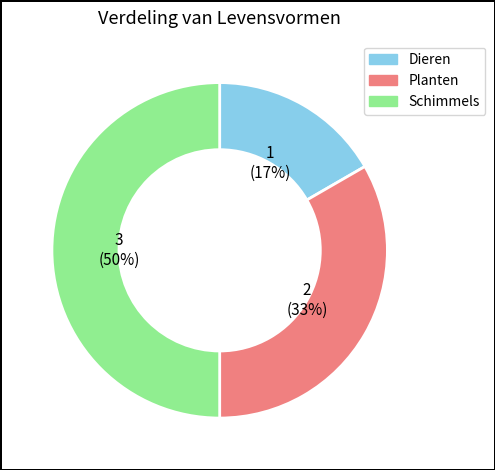

Between Planten and Dieren, which is larger?

Planten